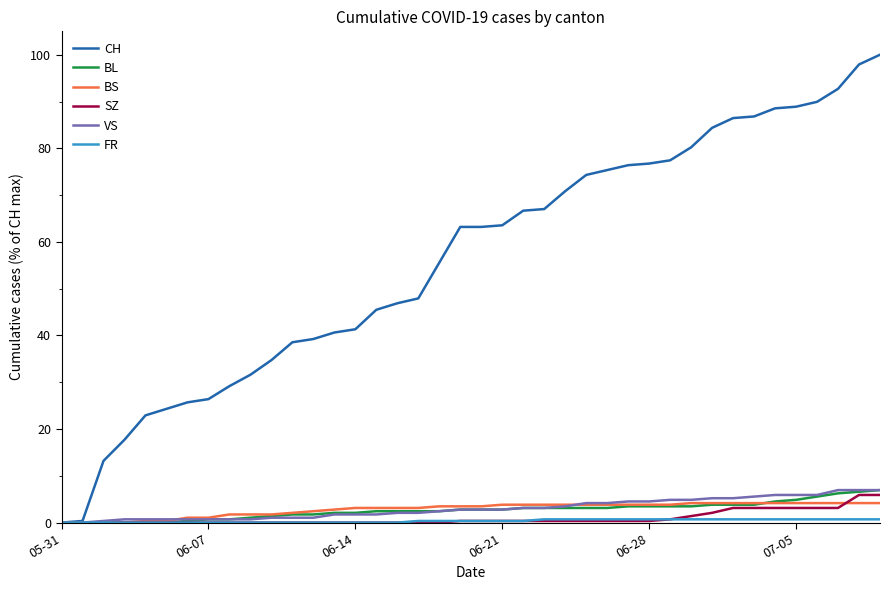

Which series has the largest total across all categories?

CH